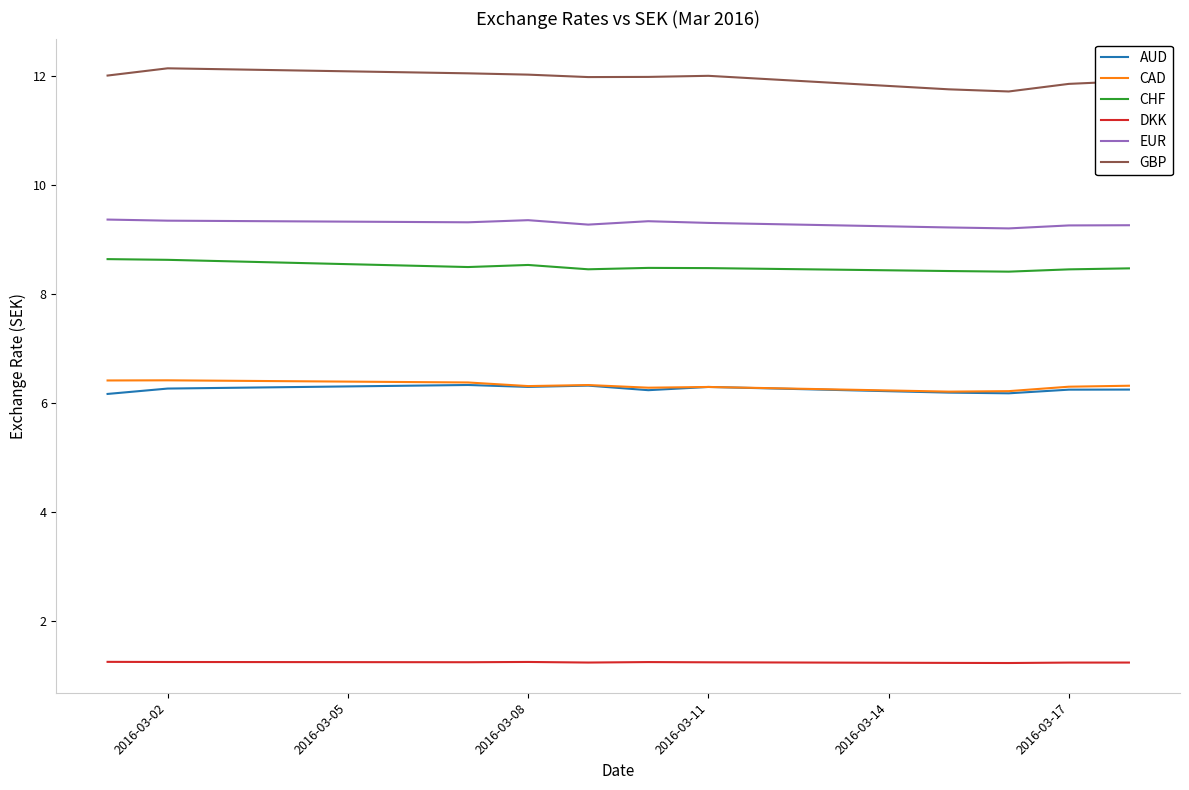

Which series has the largest range (max minus min)?

GBP